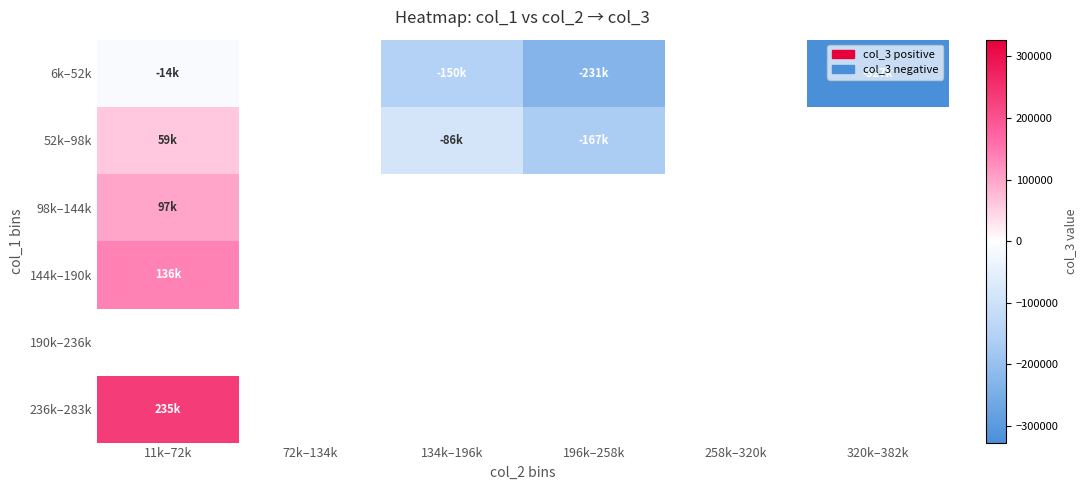

How many values in 236k–283k are above zero?

1